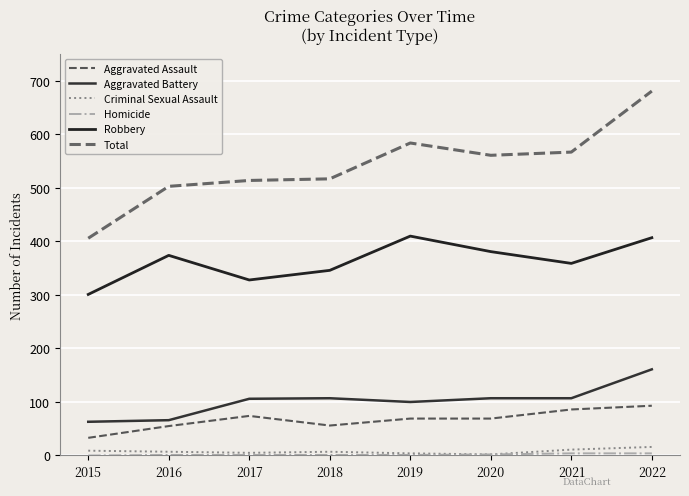

Which series changed the most between 2018 and 2021?

Total